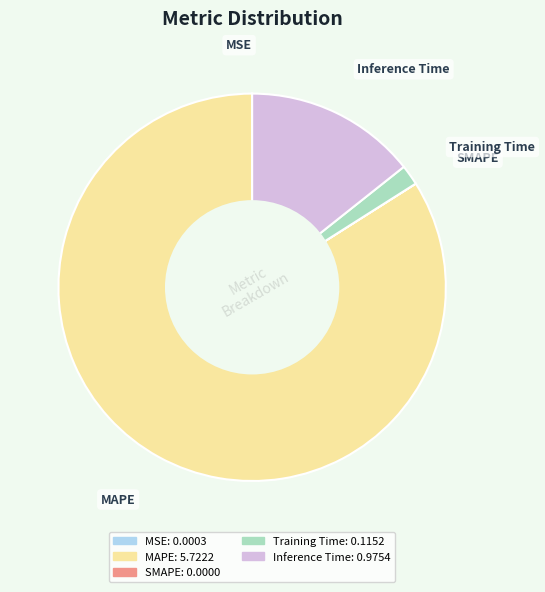

What is the largest slice in the pie chart?

MAPE